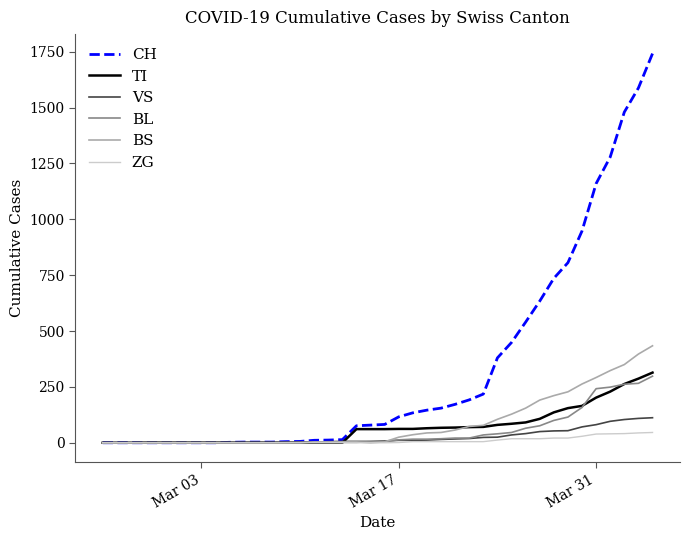

What is the maximum value for TI?

314